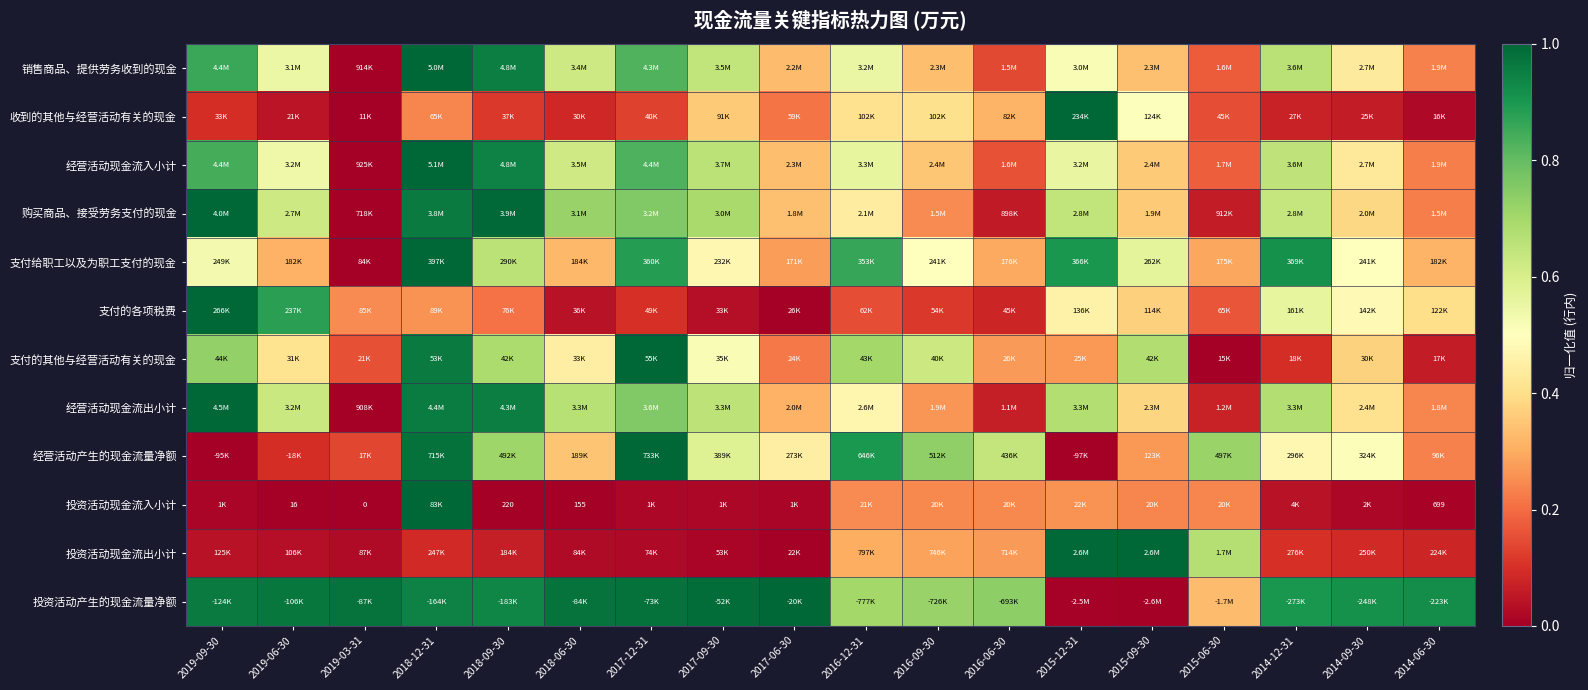

What is the total value across all series at 2018-12-31?

9.4